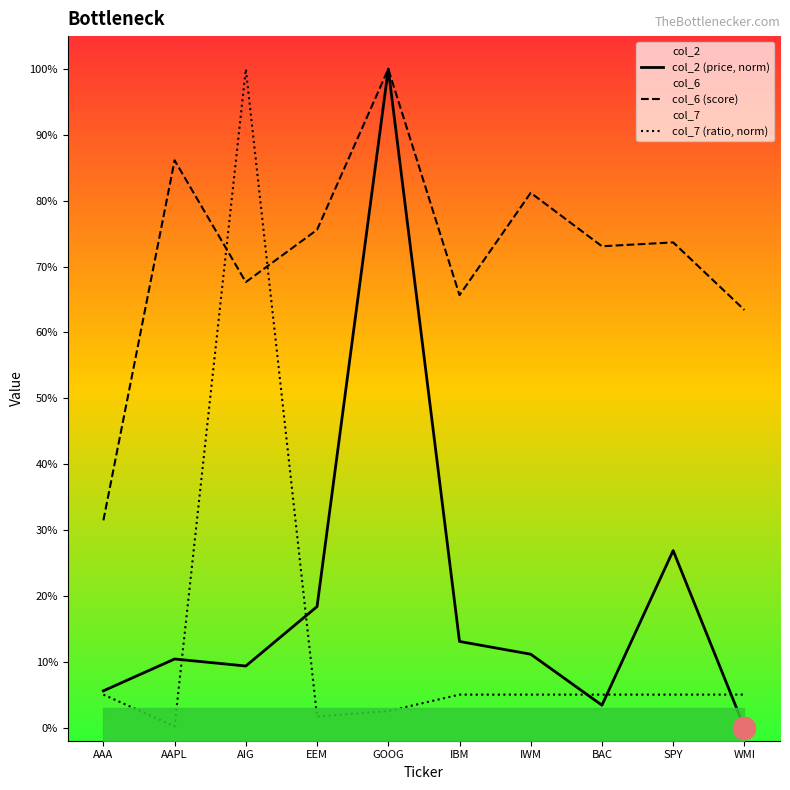

Between AAPL and AIG, which is larger?

AAPL